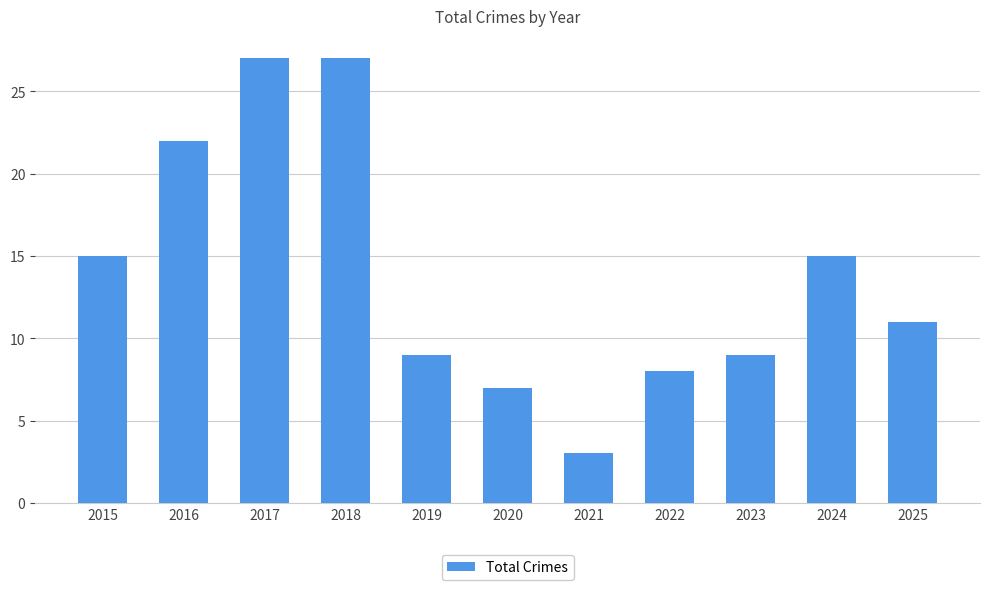

The value at 2023 is 13. True or false?

False